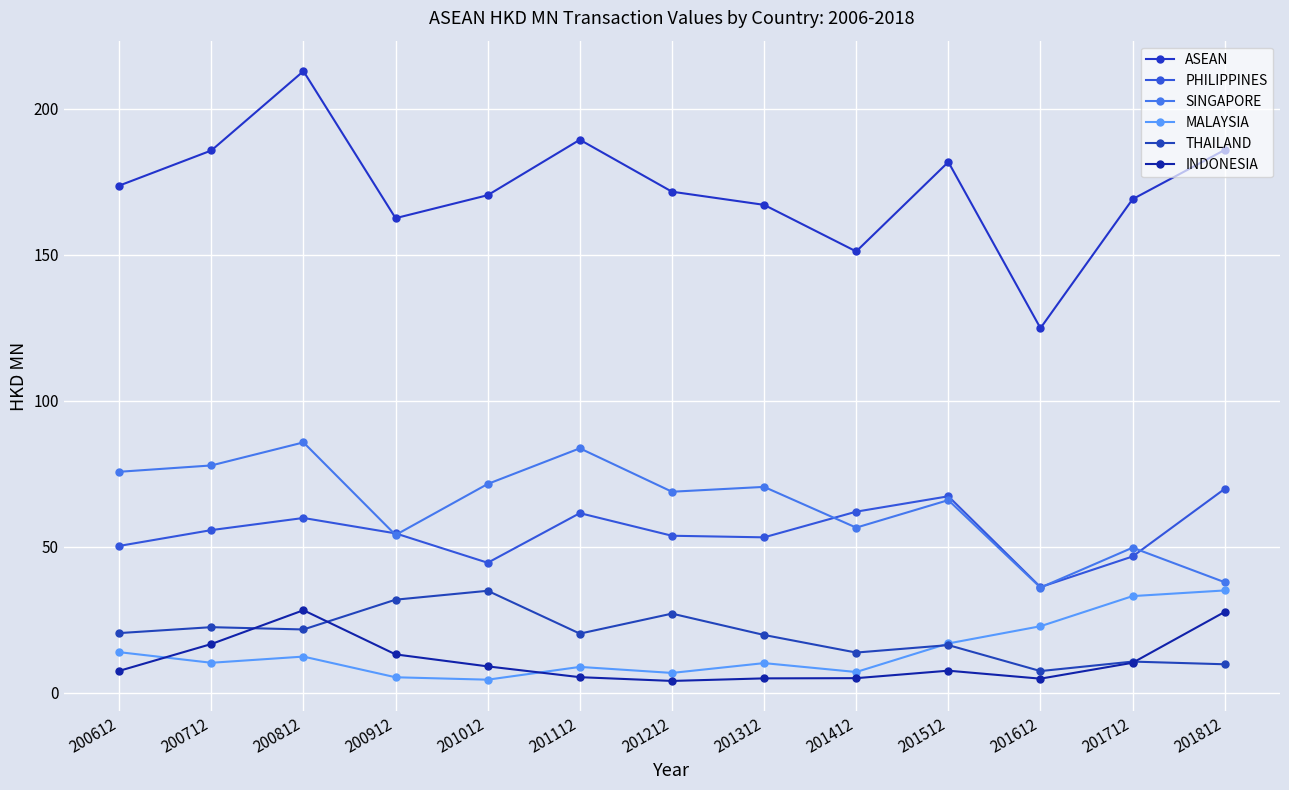

Reading right to left, what are all the values shown in this chart?

ASEAN: 185.9	169.0	124.8	181.8	151.1	167.1	171.6	189.4	170.4	162.5	212.9	185.7	173.7
PHILIPPINES: 69.8	46.7	36.2	67.3	62.0	53.2	53.8	61.5	44.5	54.6	59.8	55.7	50.3
SINGAPORE: 37.8	49.7	36.0	66.0	56.5	70.5	68.8	83.7	71.5	54.0	85.7	77.8	75.7
MALAYSIA: 35.0	33.1	22.8	16.9	7.1	10.1	6.8	8.8	4.5	5.3	12.4	10.3	13.9
THAILAND: 9.7	10.7	7.4	16.3	13.8	19.8	27.1	20.2	34.9	31.9	21.7	22.4	20.4
INDONESIA: 27.7	10.3	4.8	7.5	5.0	4.9	4.0	5.3	9.0	13.1	28.3	16.7	7.5